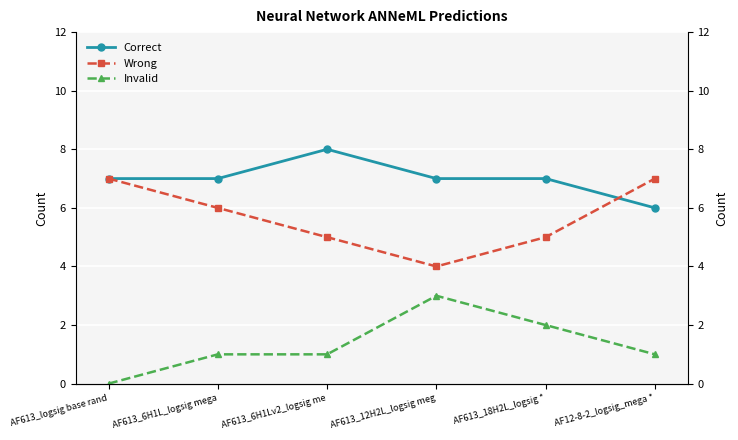

Which series changed the most between AF613_logsig base rand and AF613_6H1Lv2_logsig me?

Wrong